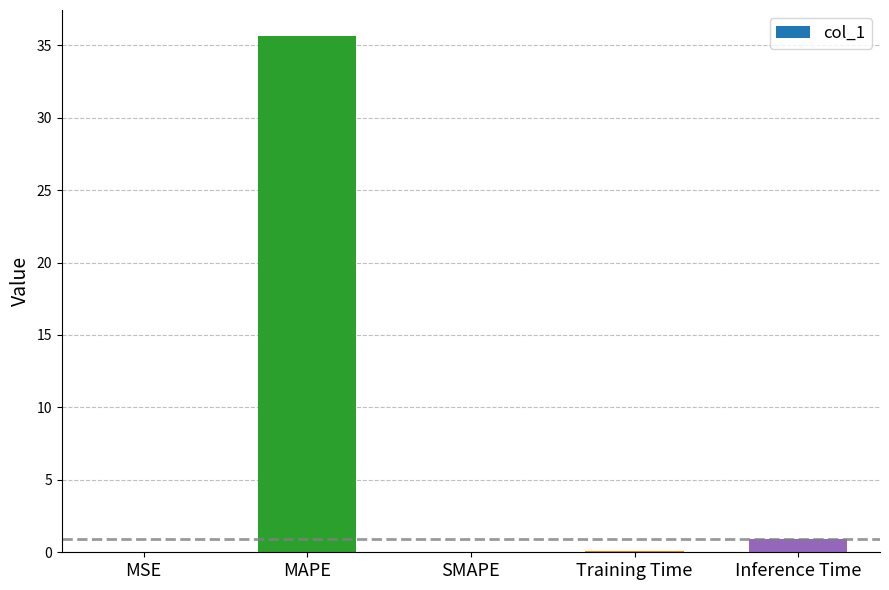

True or false: the data shows 0.0 at MSE.

True